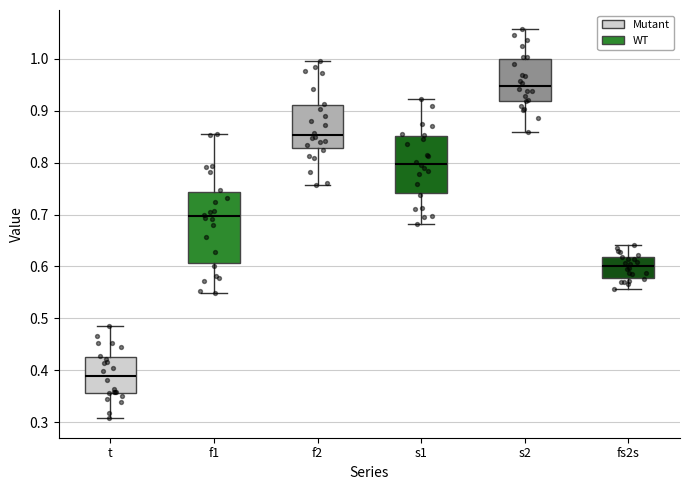

Where does the upper whisker of the box for t end on the y-axis? The values are not printed on the chart, so give them approximately, as read against the axis.

0.49